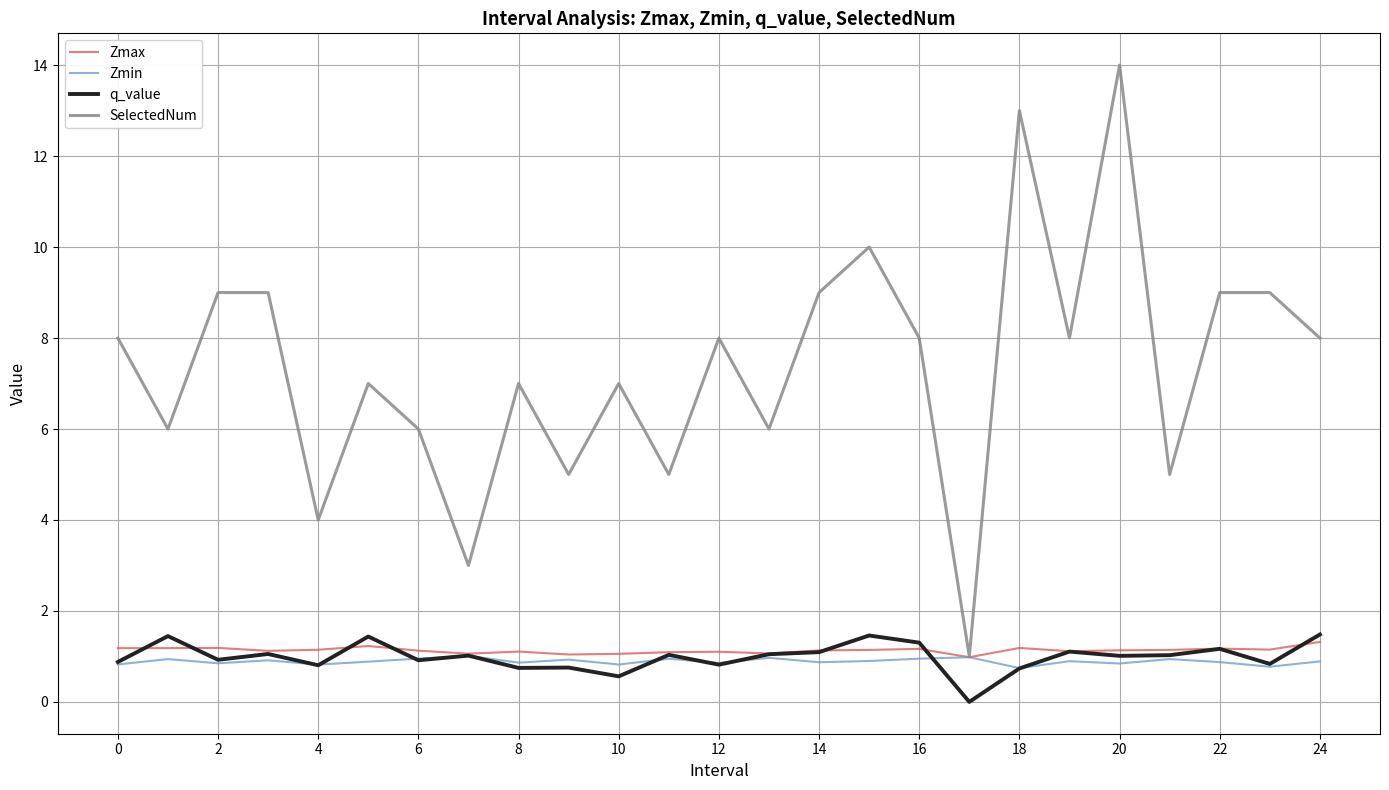

Which series has the largest range (max minus min)?

SelectedNum